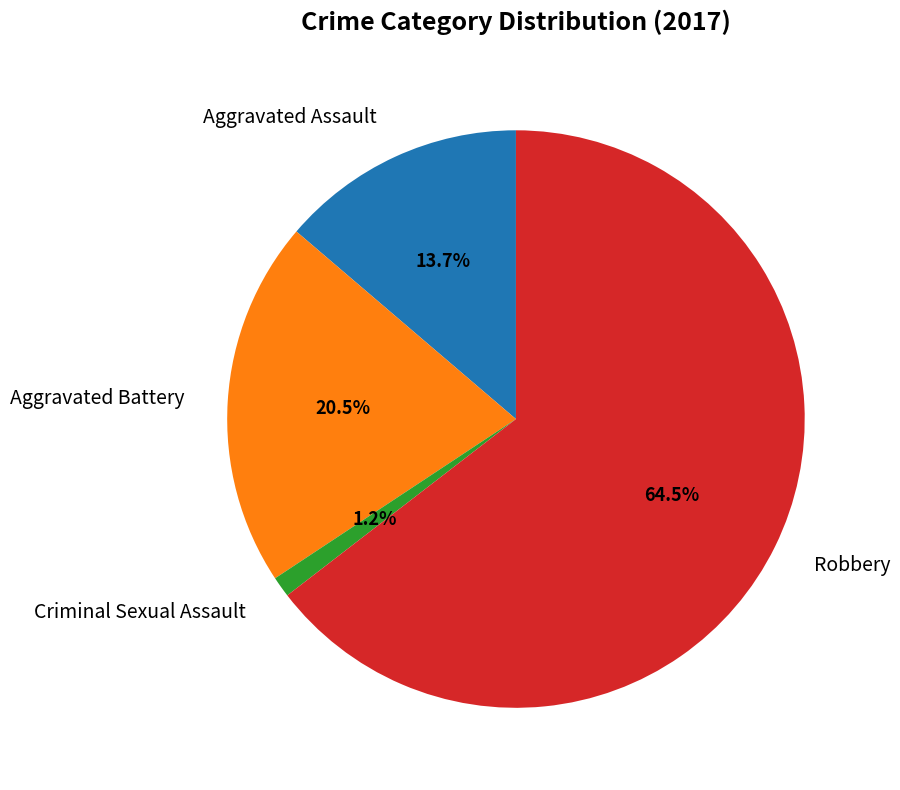

To the nearest percent, what is the combined percentage of Criminal Sexual Assault and Aggravated Battery?

22%